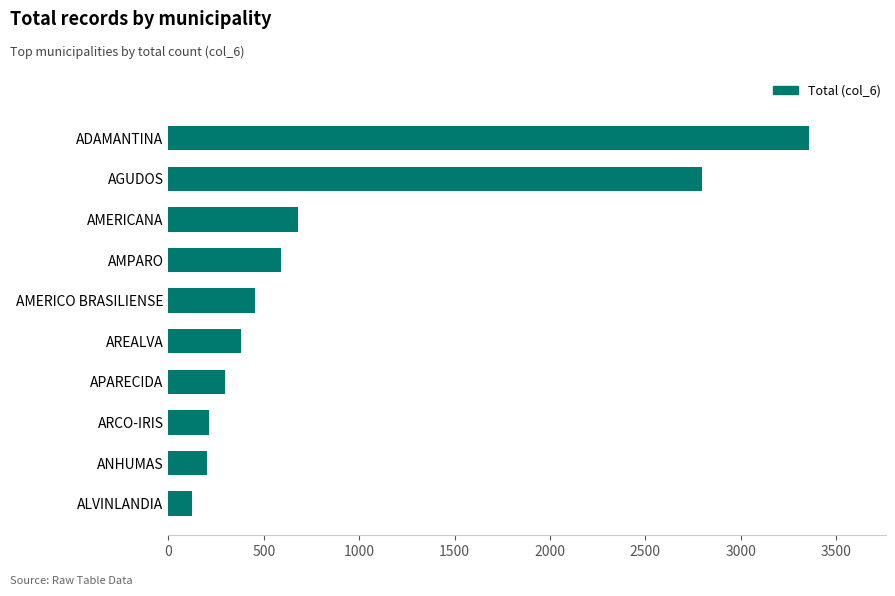

What is the maximum value shown in the chart?

3358